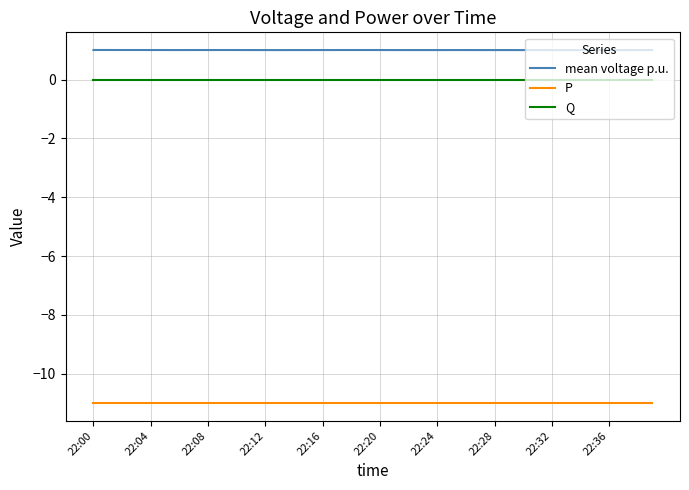

What is the greatest value displayed?

1.0